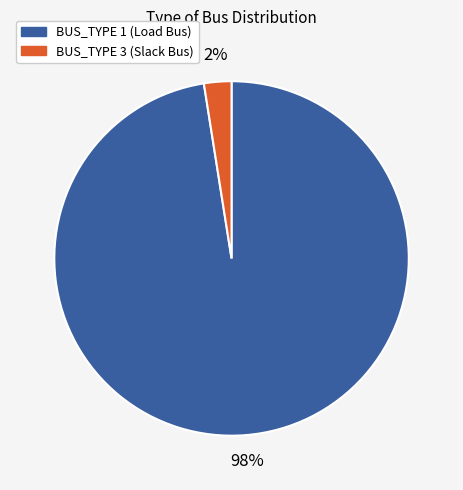

Is it true that BUS_TYPE 1 is 89% of the pie?

False